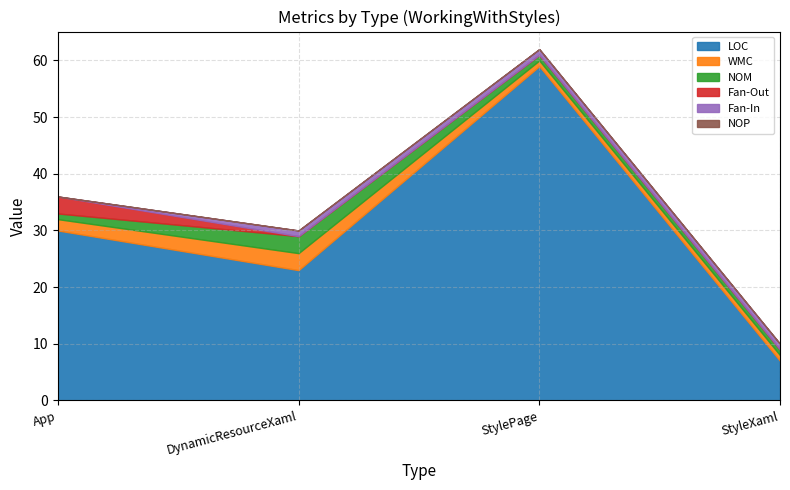

Which category has the lowest value in the LOC series?

StyleXaml